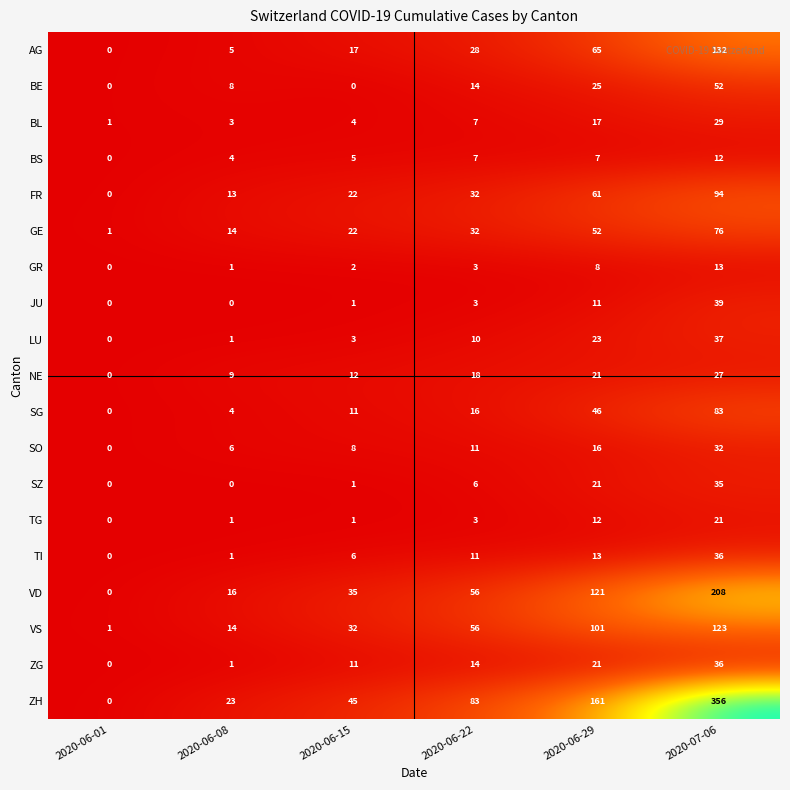

The value of BL at 2020-06-29 is 30. True or false?

False